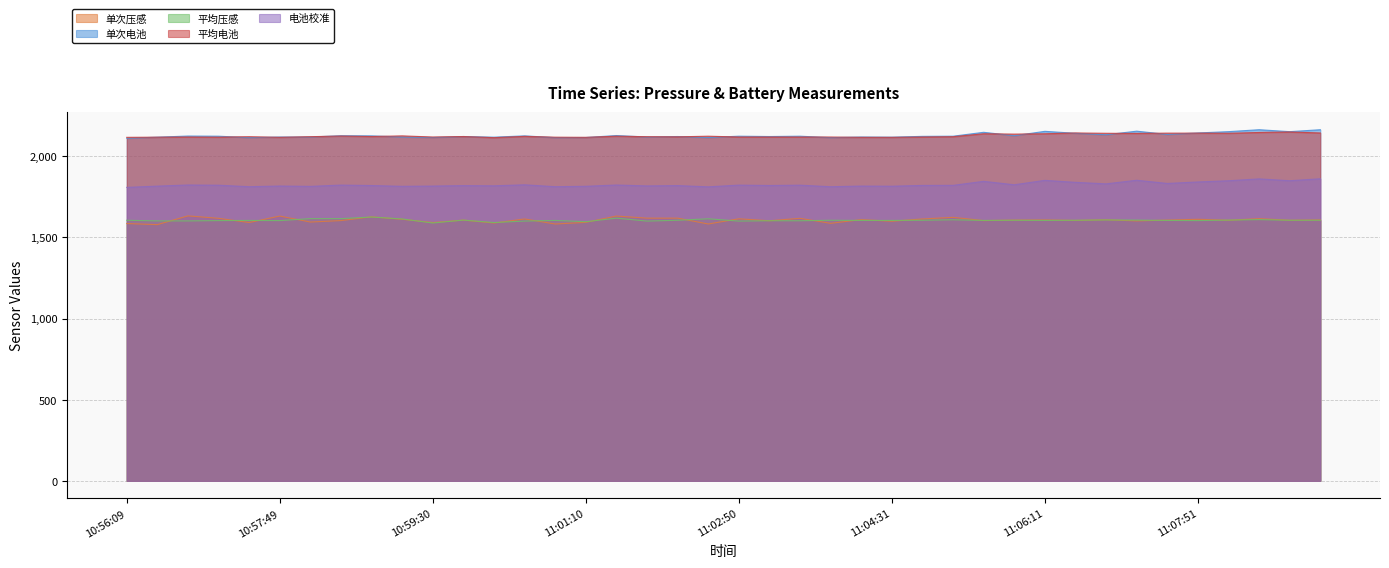

How many data points in 单次电池 are above 2124?

17